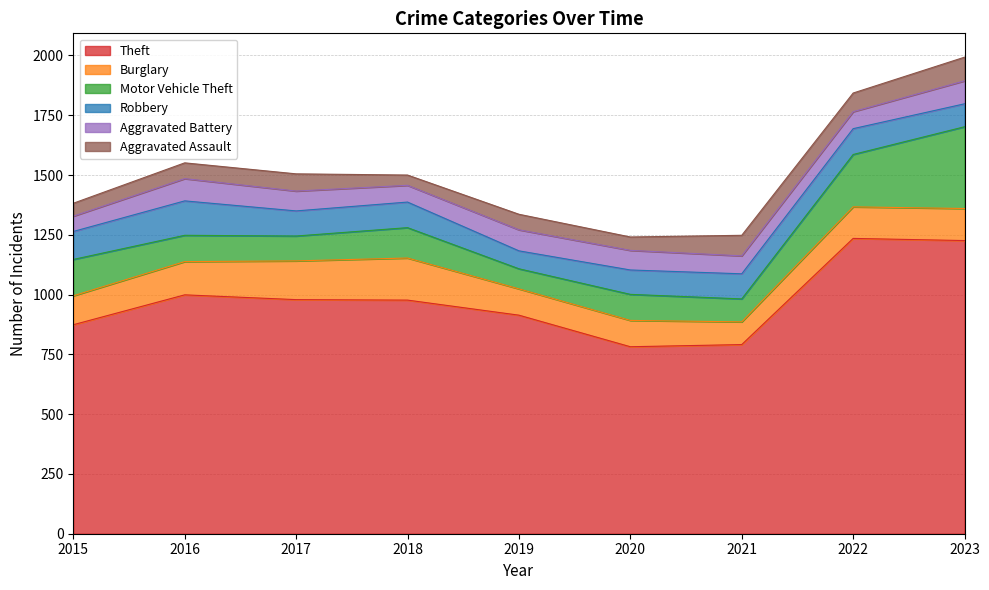

What is the maximum value for Robbery?

144